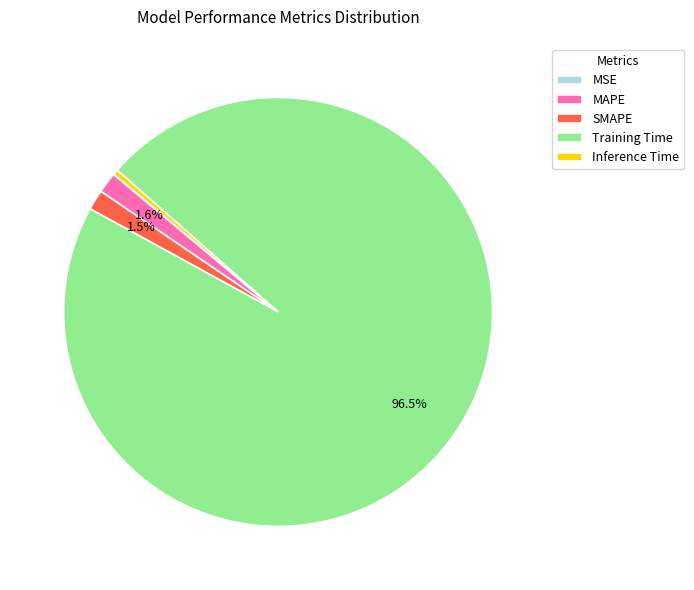

Is Training Time the majority of the pie?

Yes